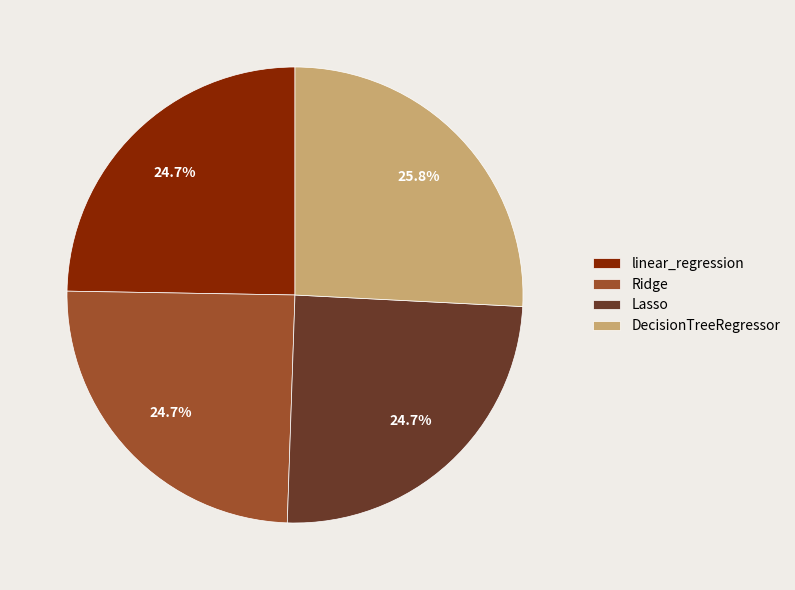

What portion of the pie excludes Ridge?

75.3%